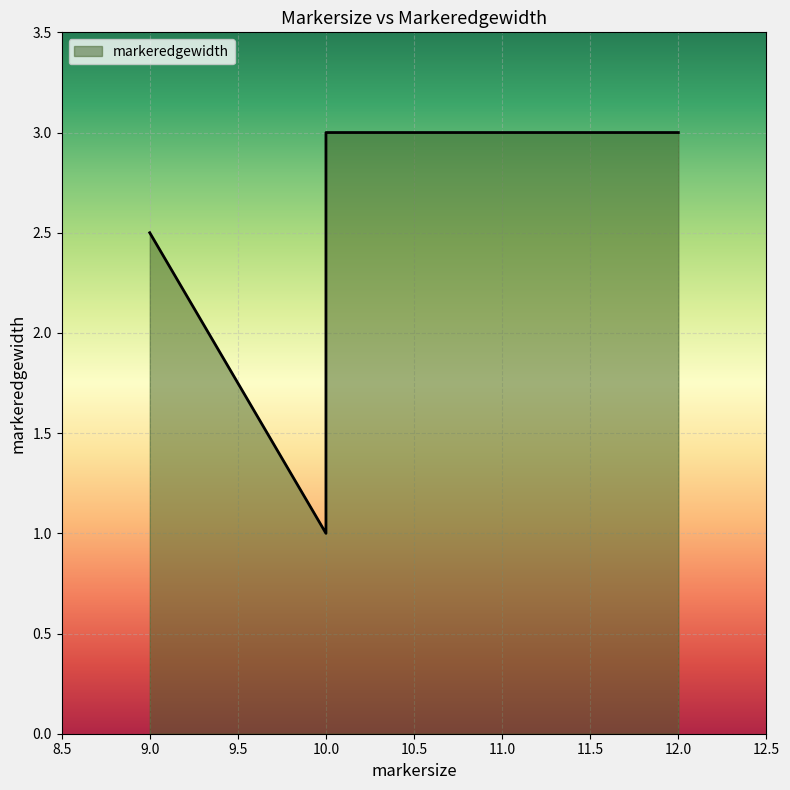

Is it true that the value at 9.0 is 3.8?

False